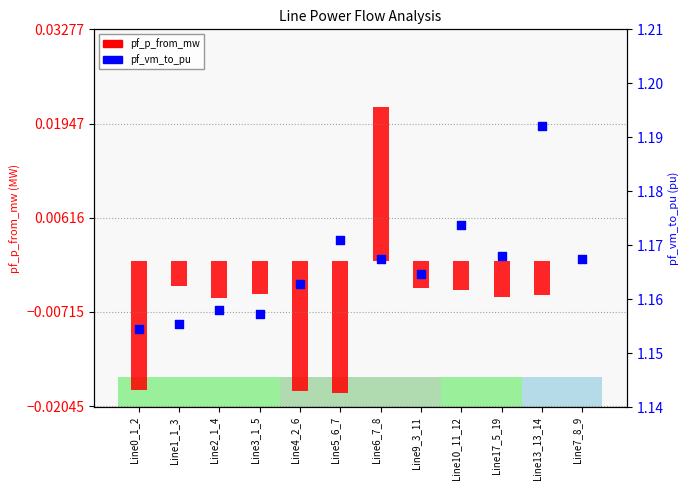

What are all the series names shown in the legend?

pf_p_from_mw, pf_vm_to_pu